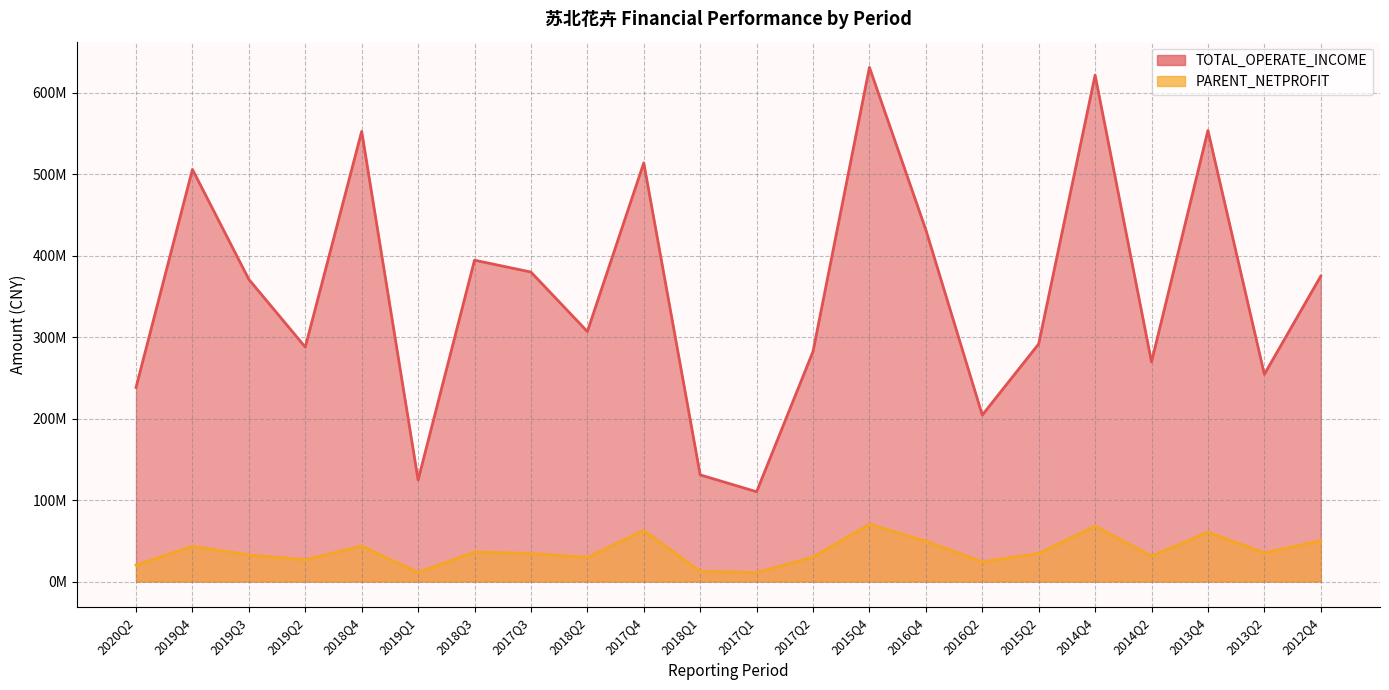

Is it true that PARENT_NETPROFIT equals 43558716.0 at 2018Q4?

True